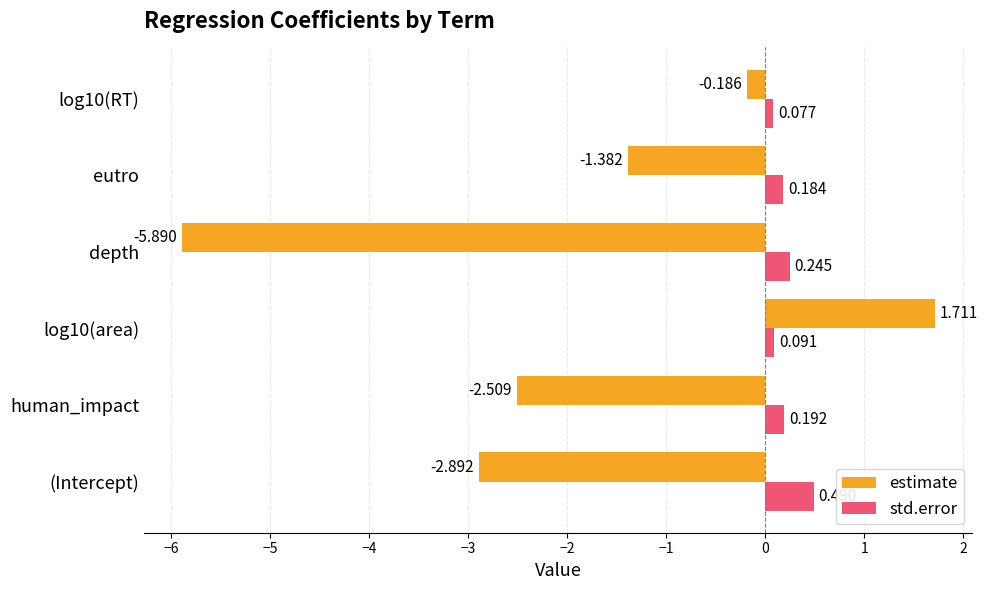

At which category is the sum across all series the highest?

log10(area)